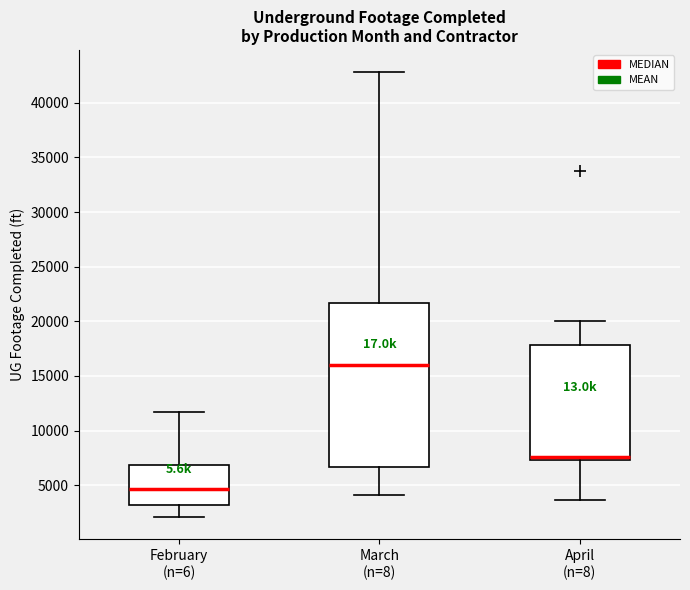

Where does the median line of the box for February (n=6) sit on the y-axis? The values are not printed on the chart, so give them approximately, as read against the axis.

4500